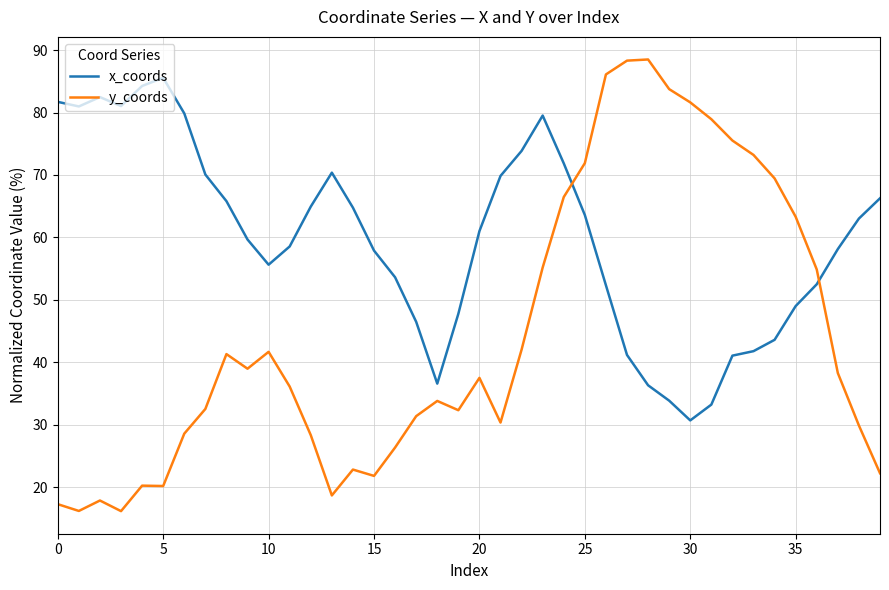

What are all the series names shown in the legend?

x_coords, y_coords